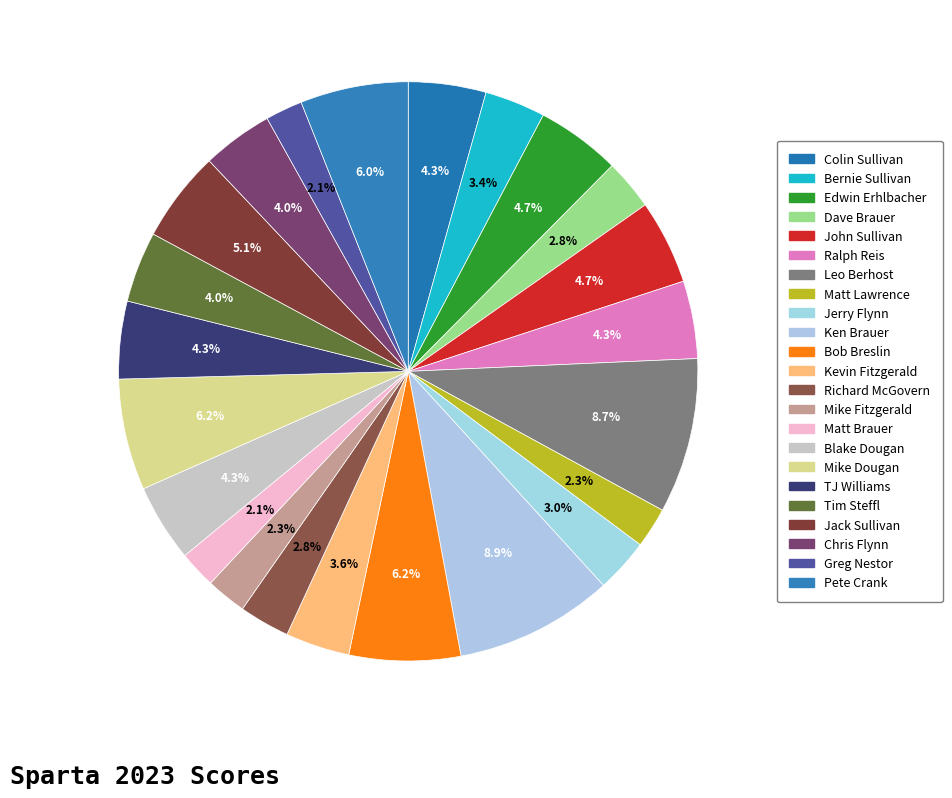

What percentage is the Leo Berhost slice, to the nearest percent?

9%